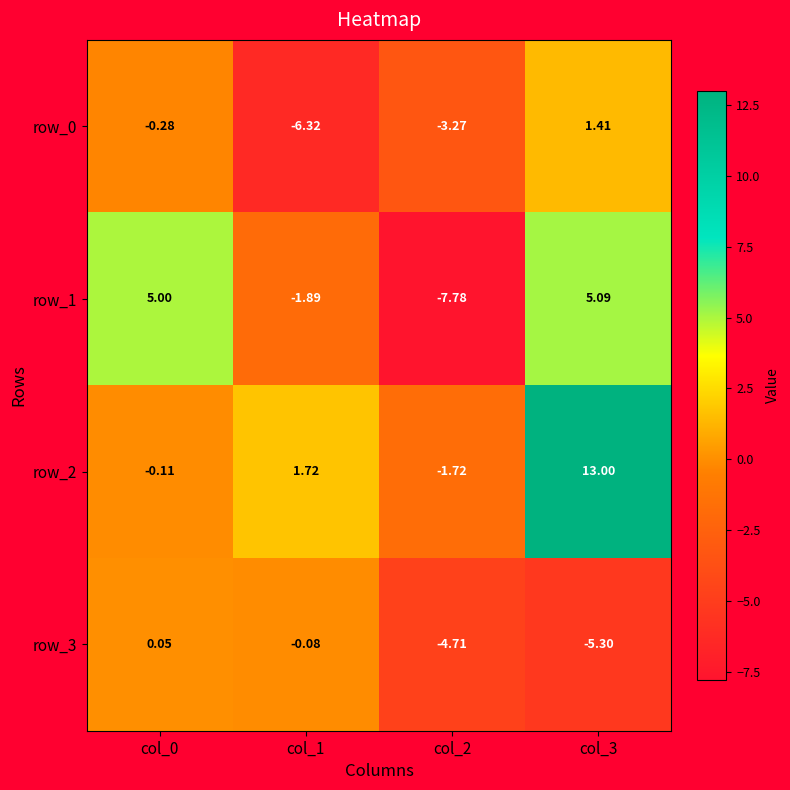

True or false: row_0 has a value of 2.0 at col_3.

False